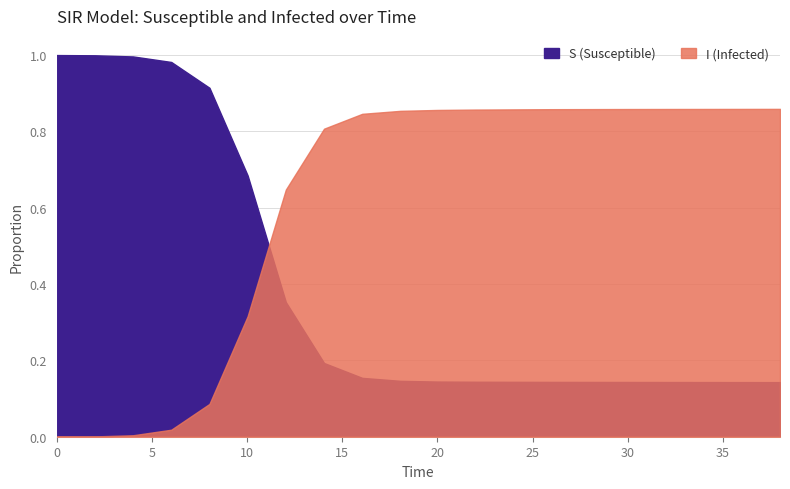

What are all the series names shown in the legend?

S, I